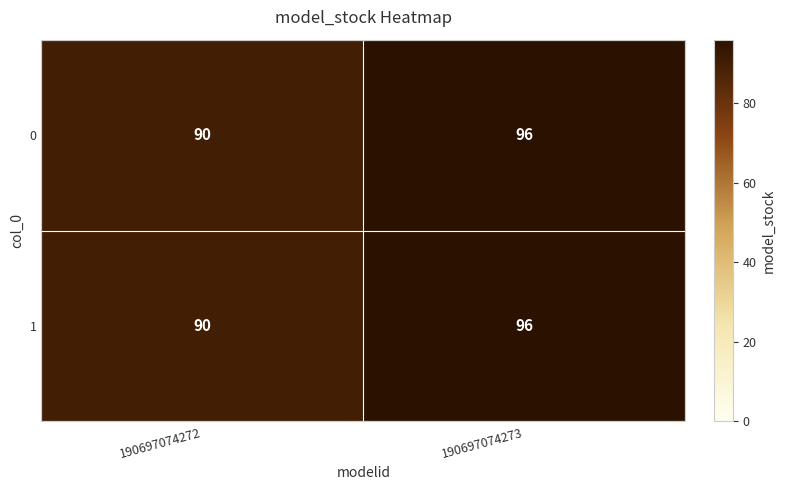

What is the total value across all series at 190697074272?

180